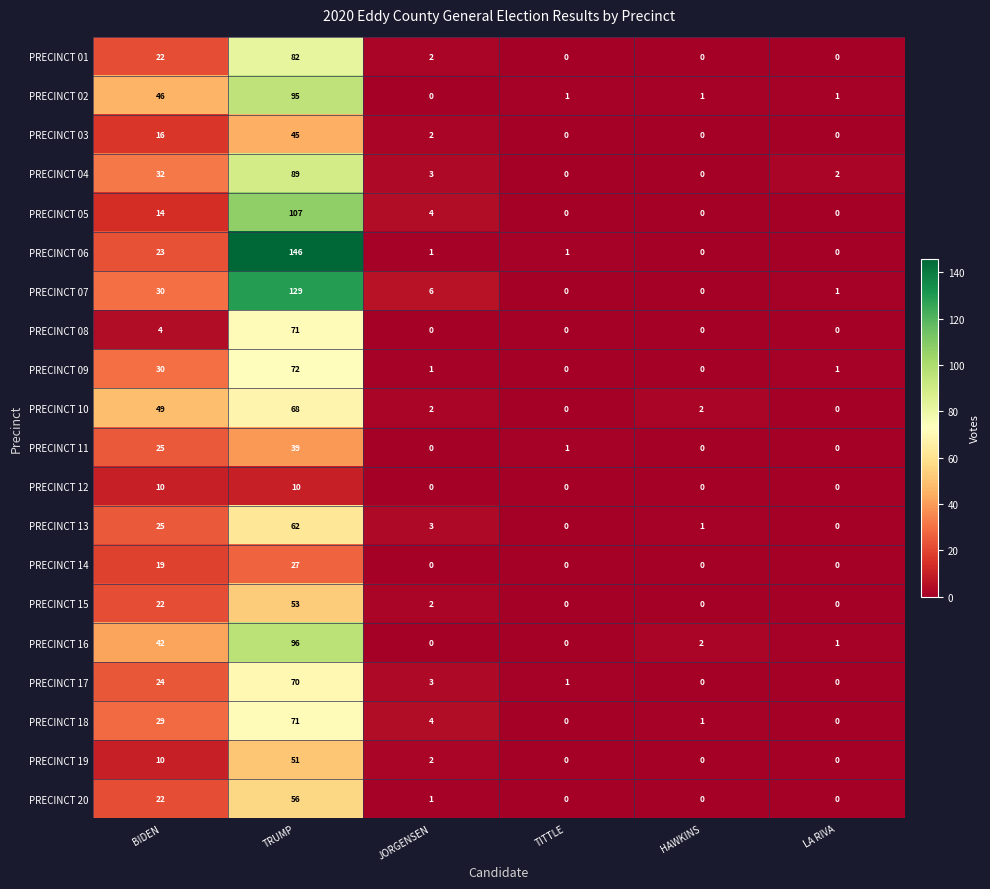

How many distinct data groups are displayed?

20